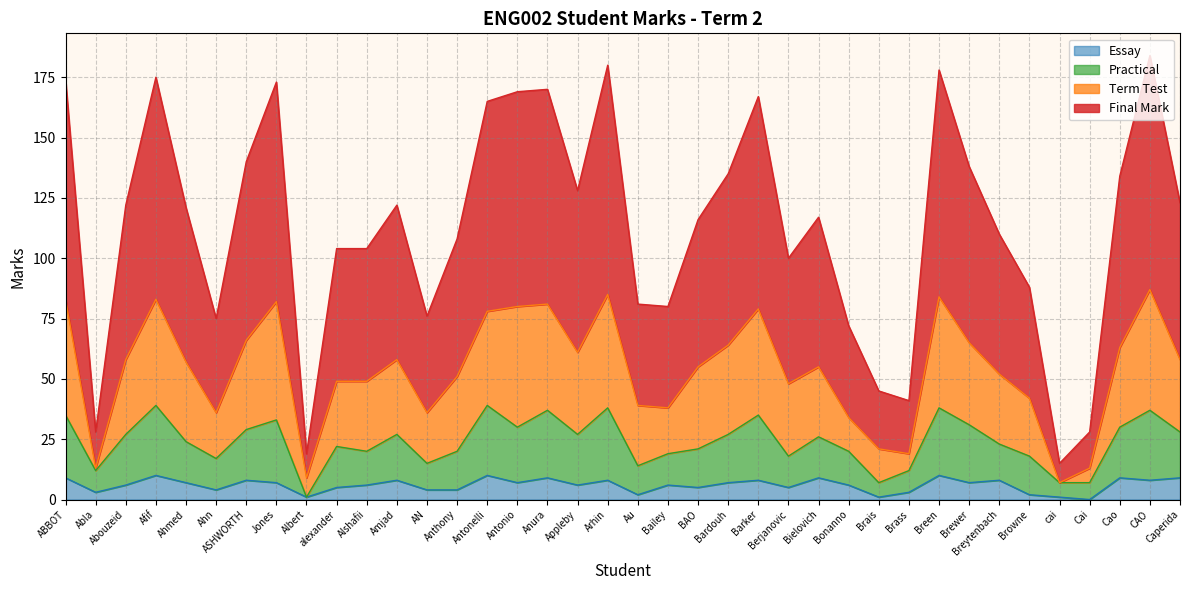

What are all the series names shown in the legend?

Essay, Practical, Term Test, Final Mark